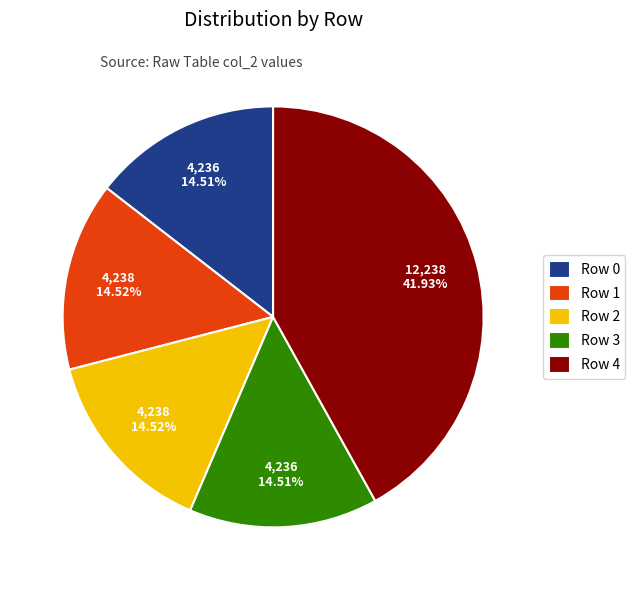

How many segments does this pie chart have?

5